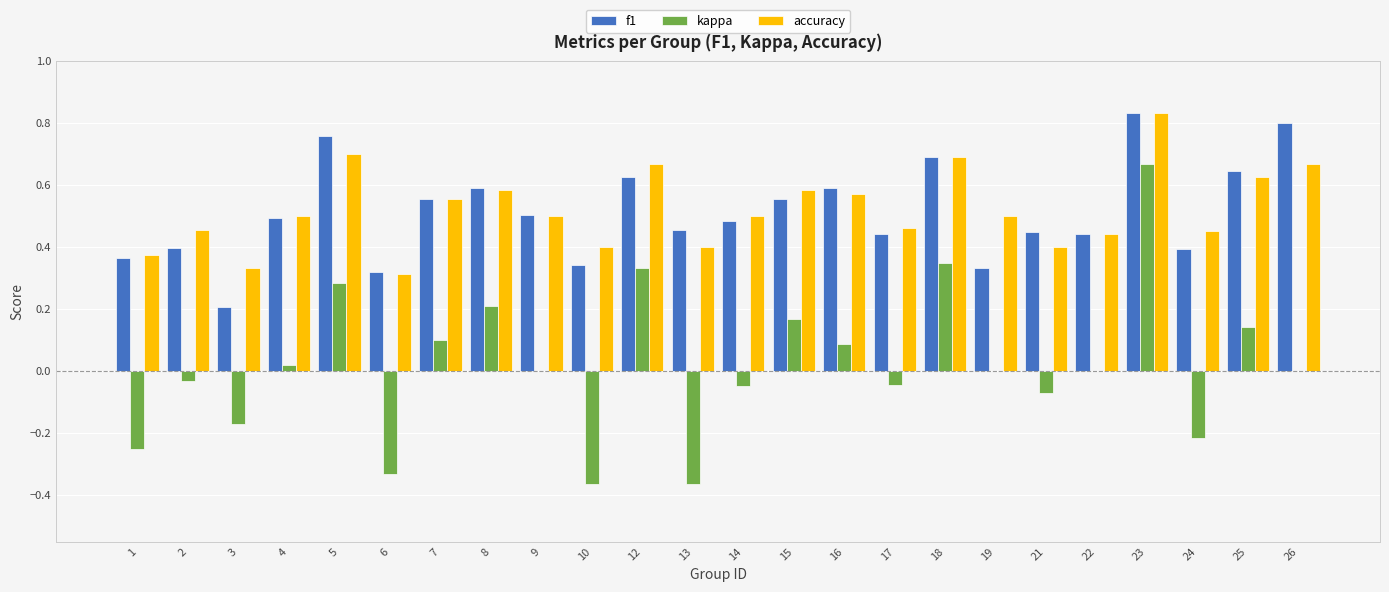

Is the value of f1 at 19 greater than the value of accuracy at 1?

No